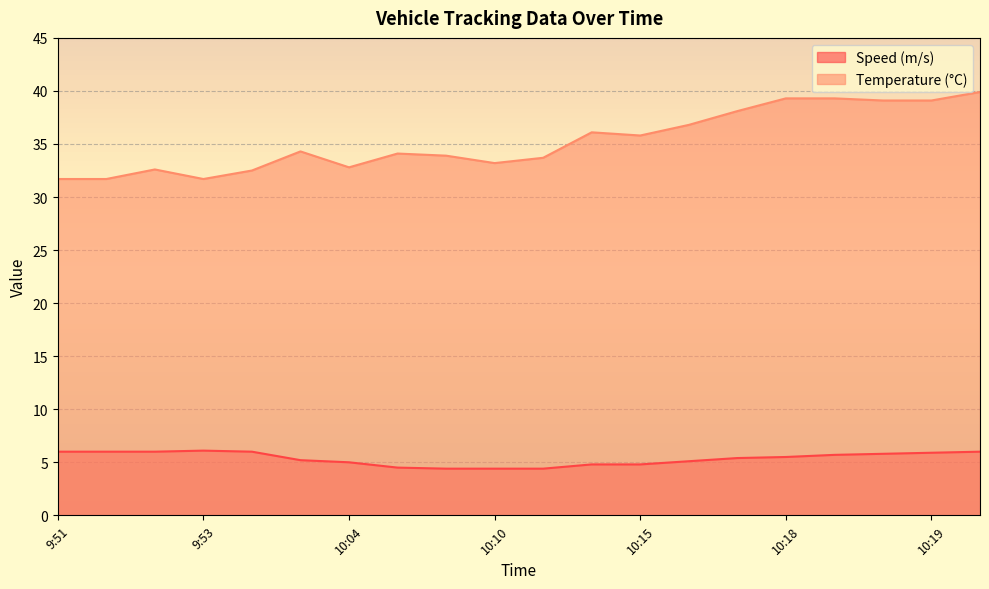

What is the maximum value for Temperature (°C)?

39.9